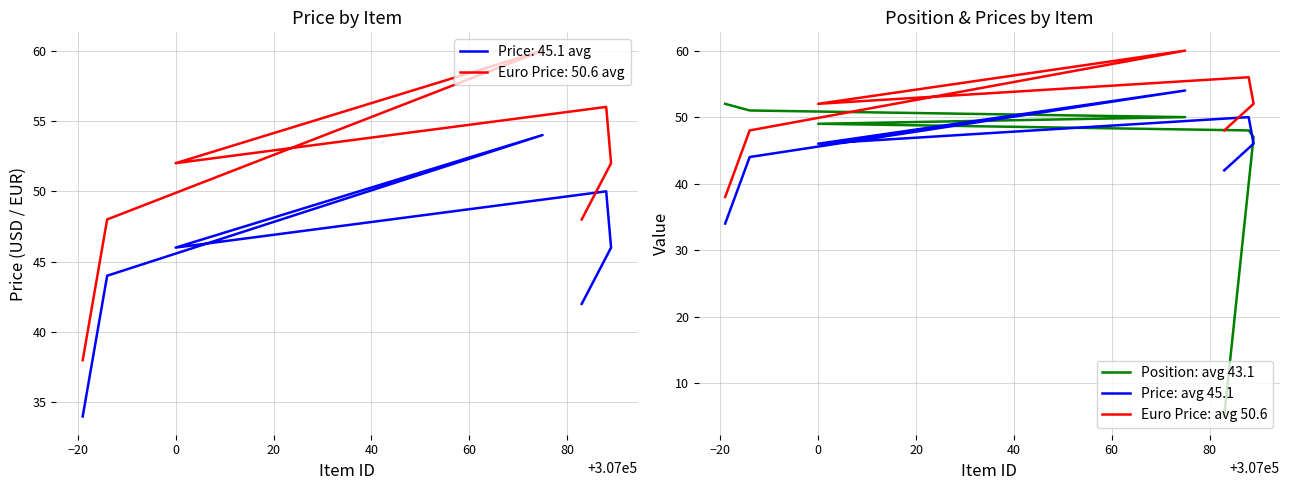

At how many categories does at least one series exceed 45?

7